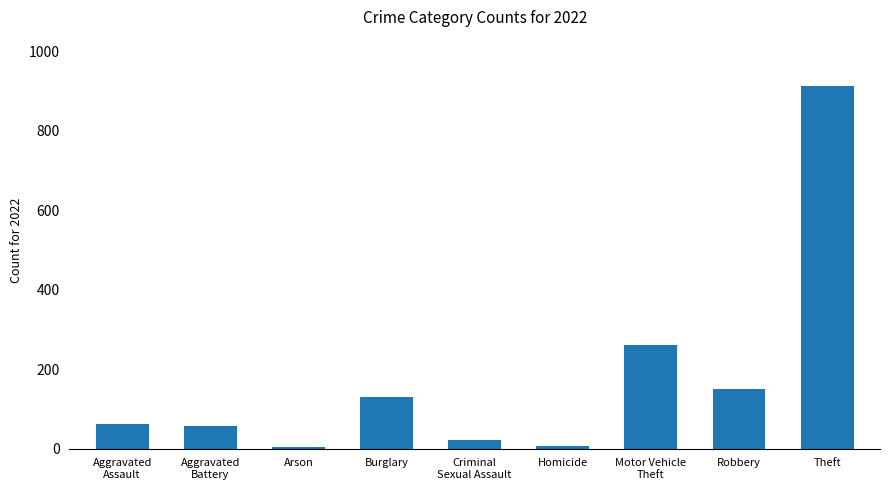

At which category does the chart reach its peak across all series?

Theft